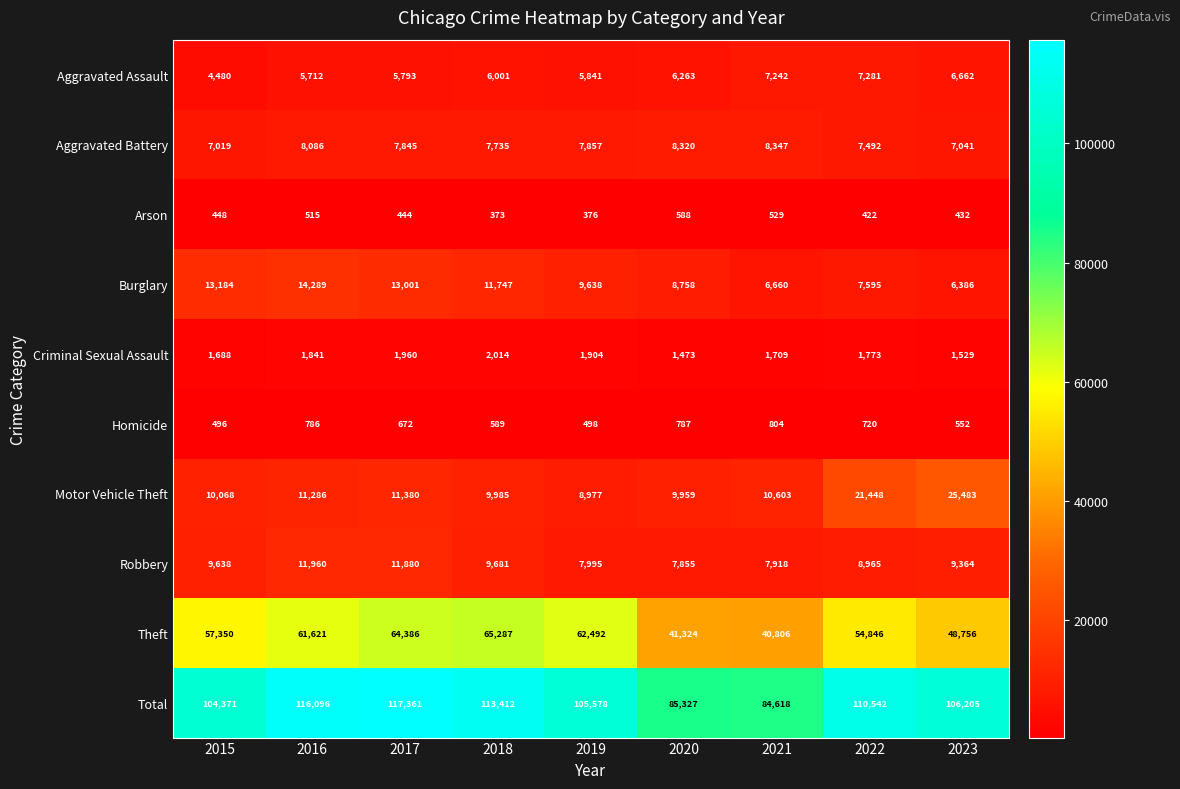

List the series in order of their peak value, highest first.

Total, Theft, Motor Vehicle Theft, Burglary, Robbery, Aggravated Battery, Aggravated Assault, Criminal Sexual Assault, Homicide, Arson